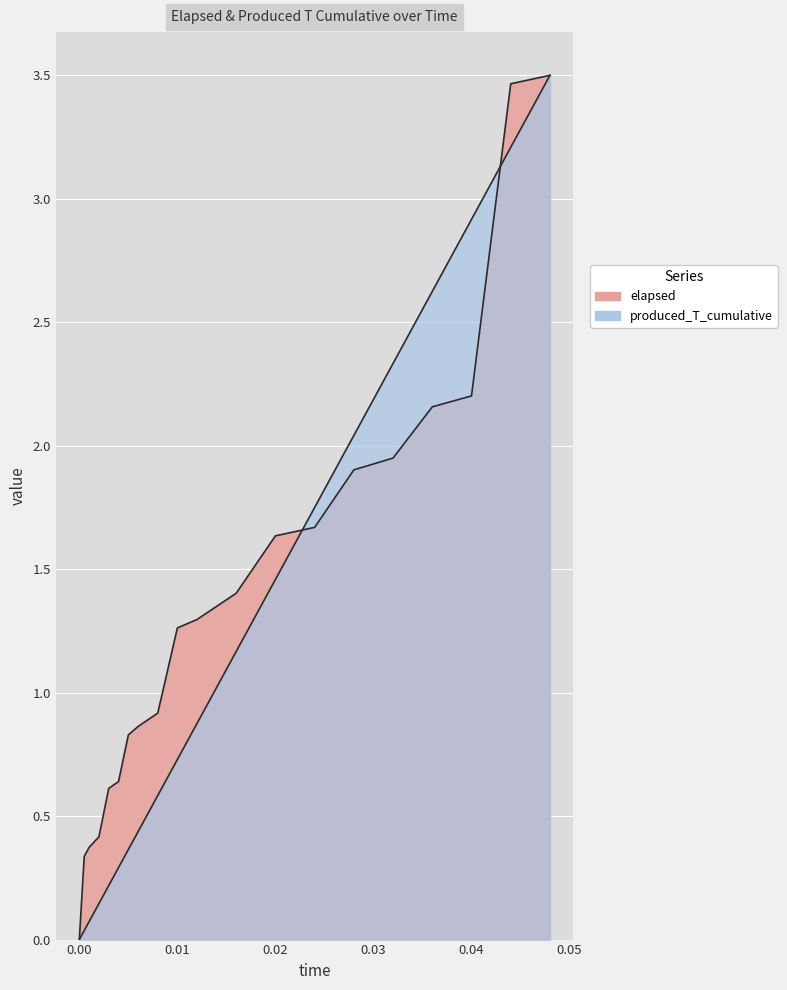

Rank the series by their maximum value, from highest to lowest.

elapsed, produced_T_cumulative